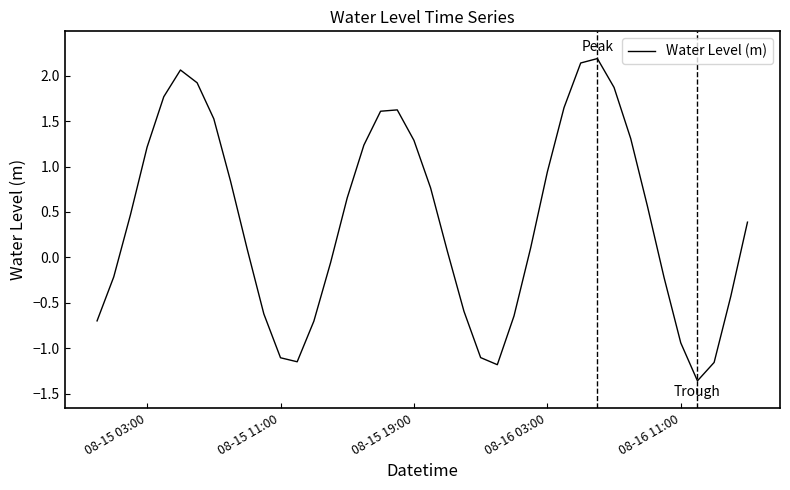

How many interior local peaks (higher than both neighbors) does the data have?

3